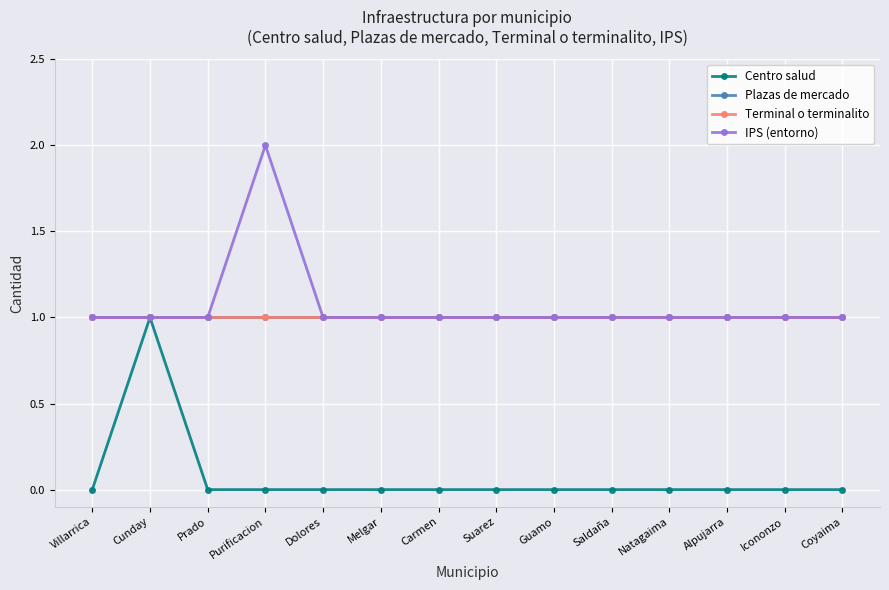

Does the chart have visible grid lines?

Yes